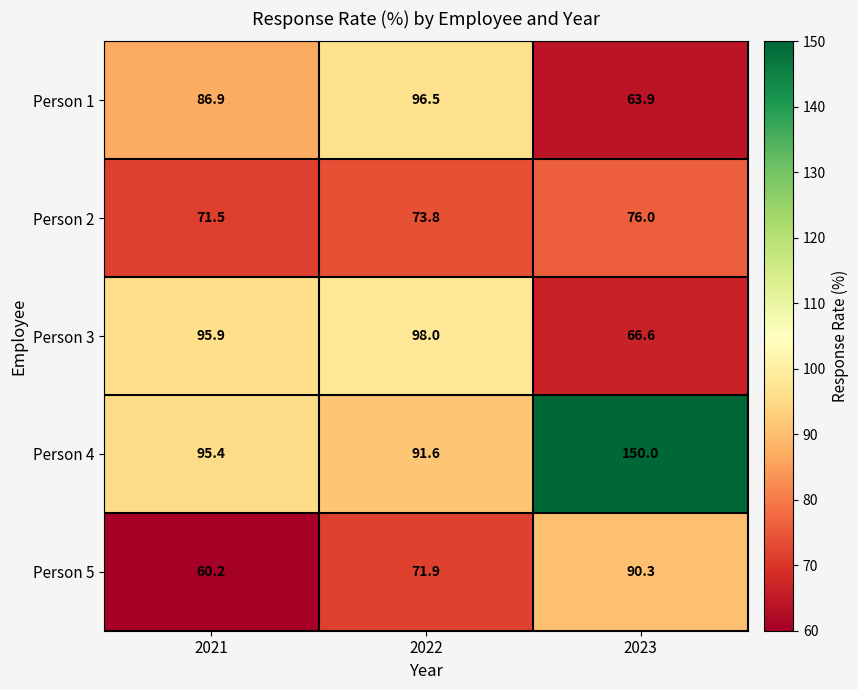

Where does the Person 4 series first go above 95?

2021